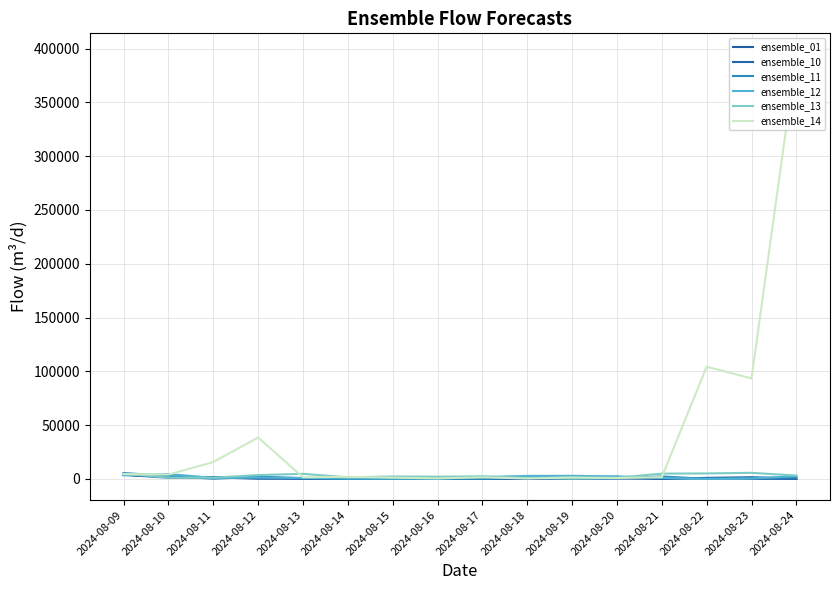

Reading left to right, what are all the values shown in this chart?

ensemble_01: 3794.1	2146.4	1506.2	126.1	129.0	0.8	0.0	0.0	329.8	305.4	399.0	1964.5	25.2	921.8	1473.7	52.7
ensemble_10: 3690.8	1107.7	1502.5	1466.7	84.0	0.5	71.3	696.0	8.8	0.1	253.7	349.3	2.1	682.3	8.8	0.2
ensemble_11: 5420.8	2620.3	125.0	2062.3	563.4	276.1	2.9	0.0	0.0	1279.8	306.2	399.0	2217.3	28.4	887.4	1178.1
ensemble_12: 3339.3	4454.1	900.4	1179.1	927.8	374.9	292.7	303.5	1604.3	2735.7	2826.1	2290.8	871.7	5.4	289.8	2600.2
ensemble_13: 4662.3	1189.4	1085.2	3523.8	4676.6	1384.5	2199.0	1987.2	2379.9	878.0	264.8	1031.7	4868.0	5048.3	5605.1	3084.3
ensemble_14: 4453.6	4018.9	15615.7	38448.0	1461.4	1905.5	1130.8	498.5	1400.2	334.5	1310.4	803.0	1579.0	104292.4	93349.2	394516.8